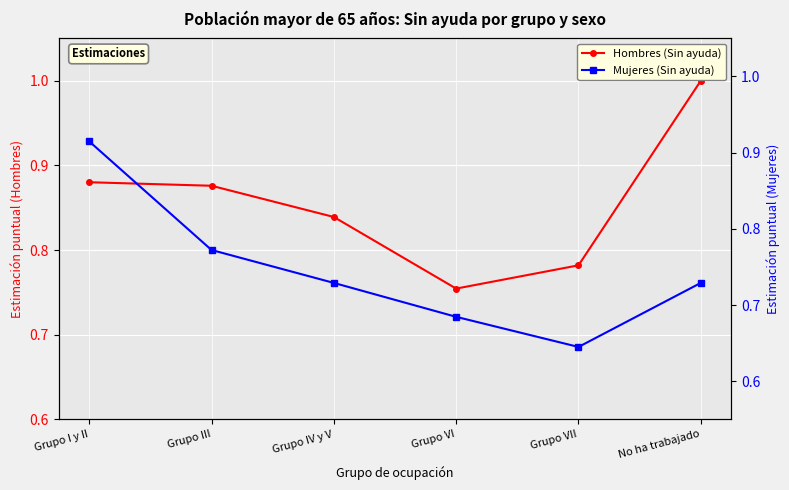

What are all the series names shown in the legend?

Hombres (Sin ayuda), Mujeres (Sin ayuda)